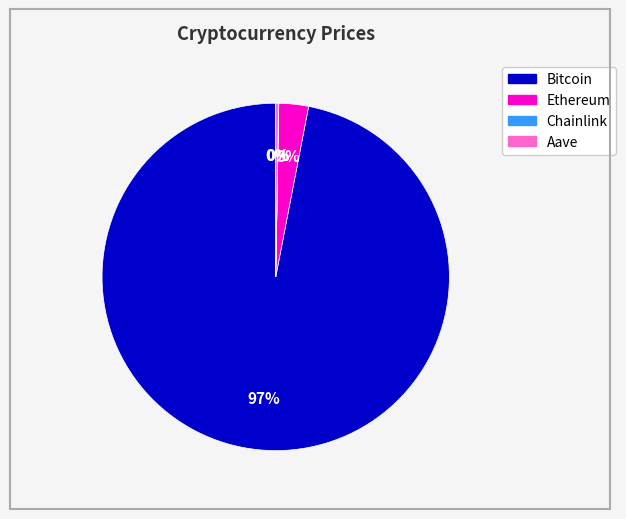

Is it true that Bitcoin is 84% of the pie?

False